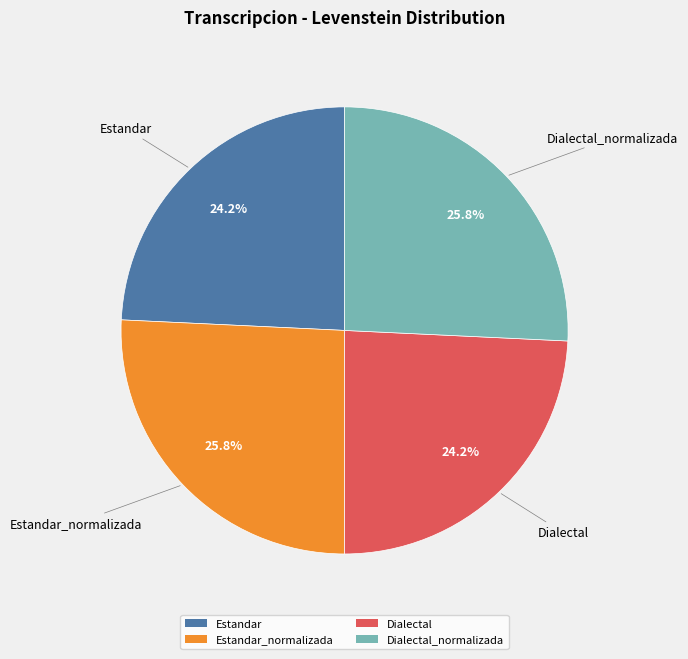

Is there a majority slice in this chart?

No